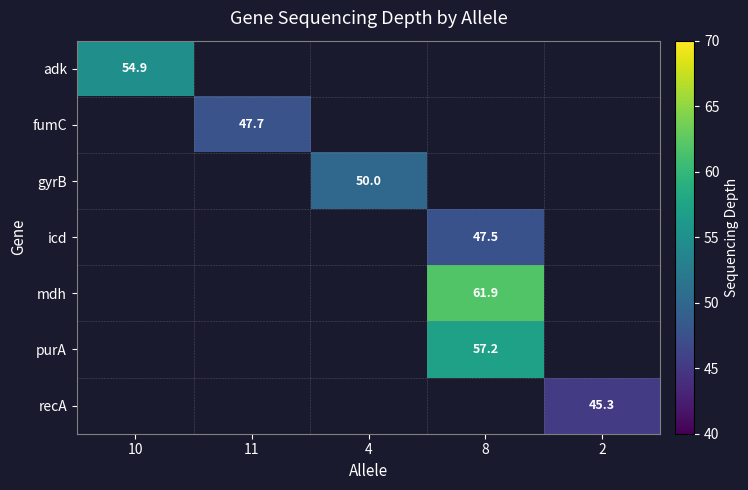

Is it true that adk equals 54.9 at 10?

True